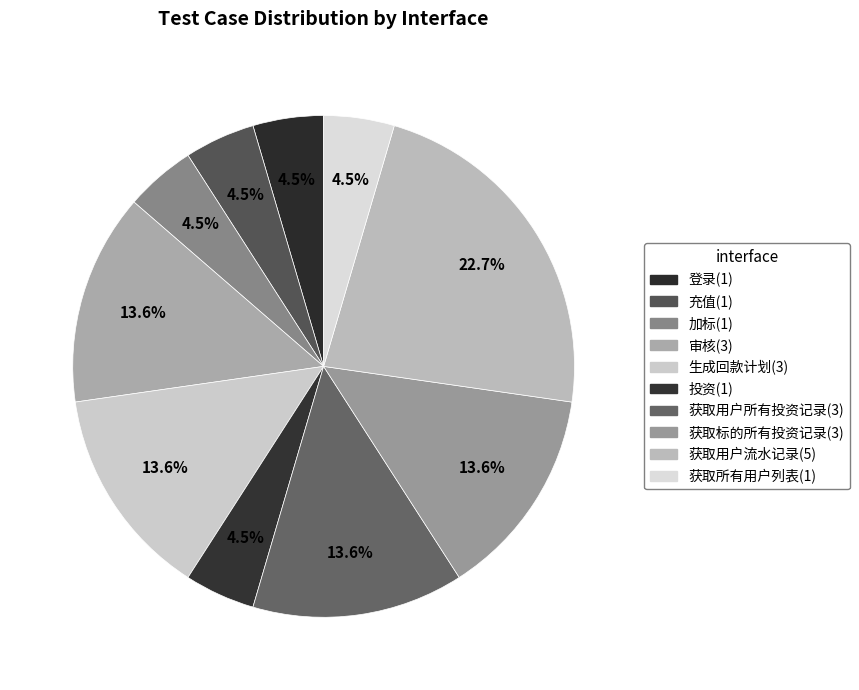

To the nearest percent, what is the combined percentage of 生成回款计划(3) and 充值(1)?

18%